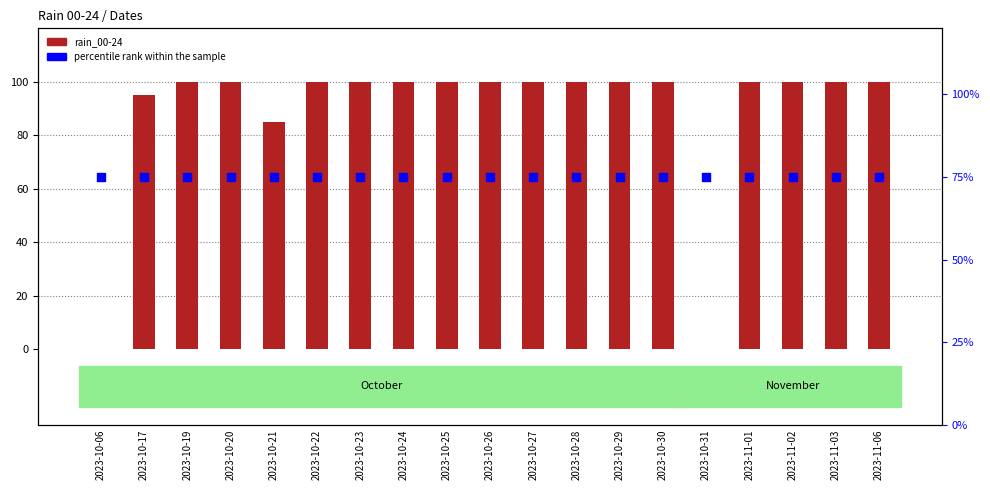

Which series has the largest Y range (max minus min)?

rain_00-24